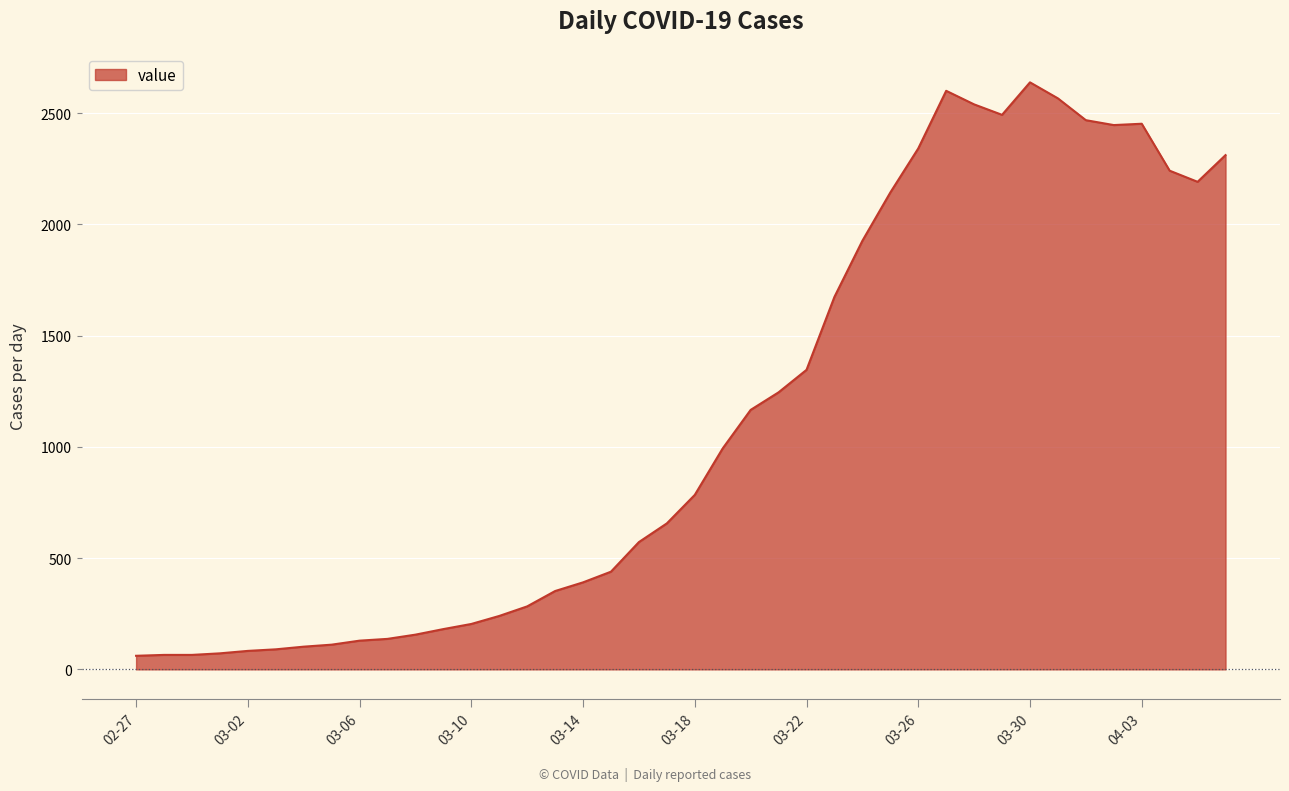

What is the smallest value displayed?

61